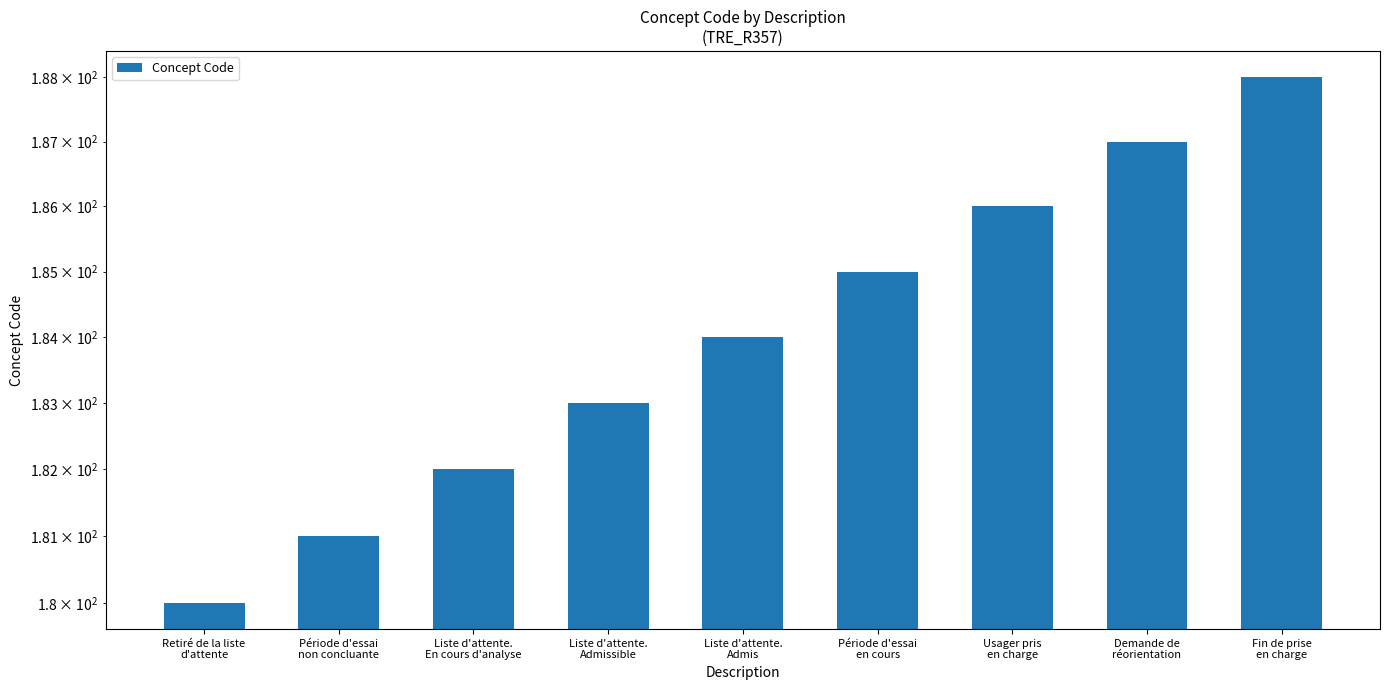

What is the minimum value shown in the chart?

180